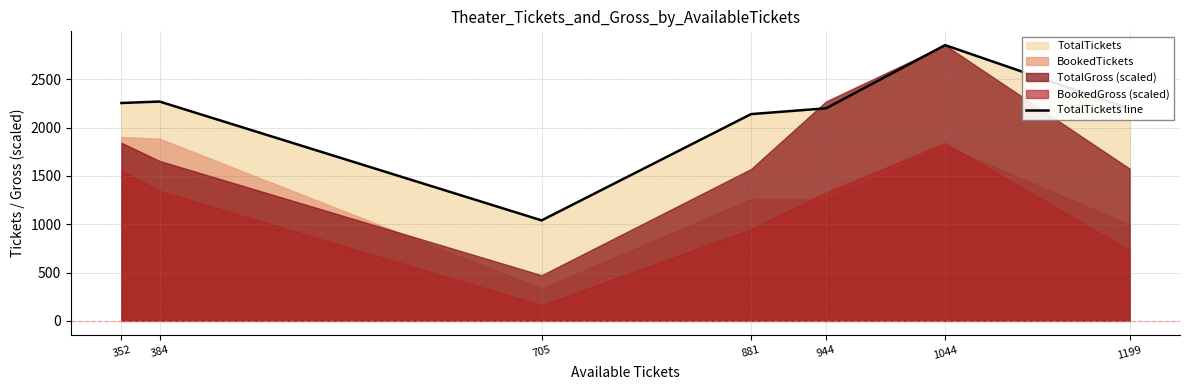

How many lines are shown in the chart?

1